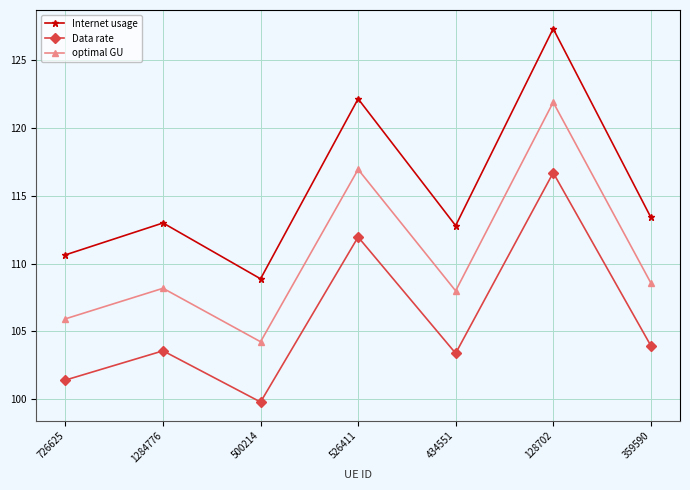

In Internet usage, how many points are higher than both neighbors (excluding endpoints)?

3